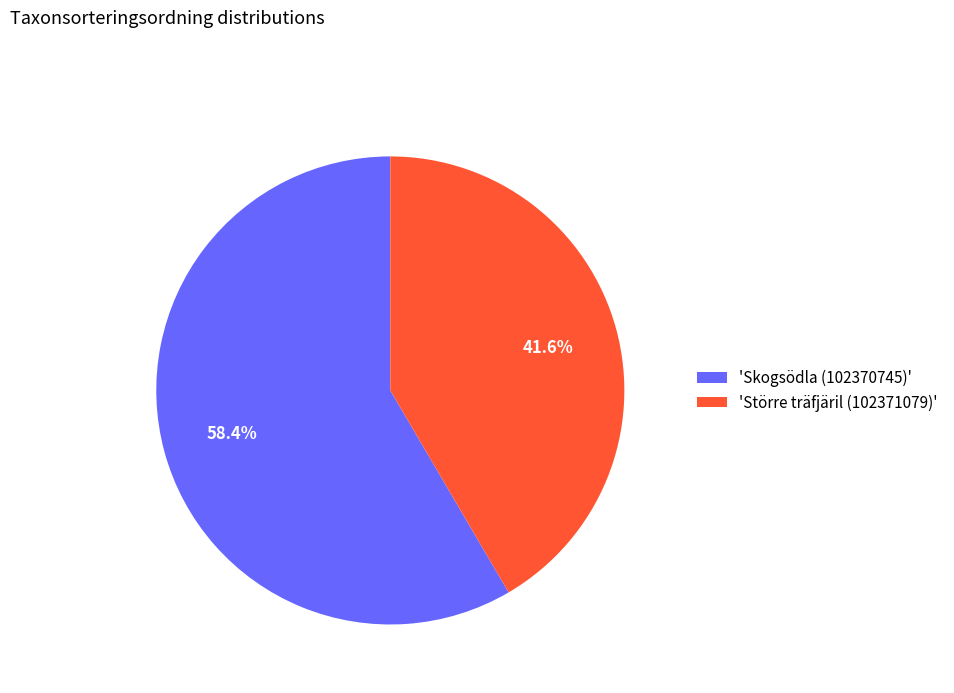

Approximately how many times larger is the value at 'Större träfjäril (102371079)' compared to 'Skogsödla (102370745)'?

0.7